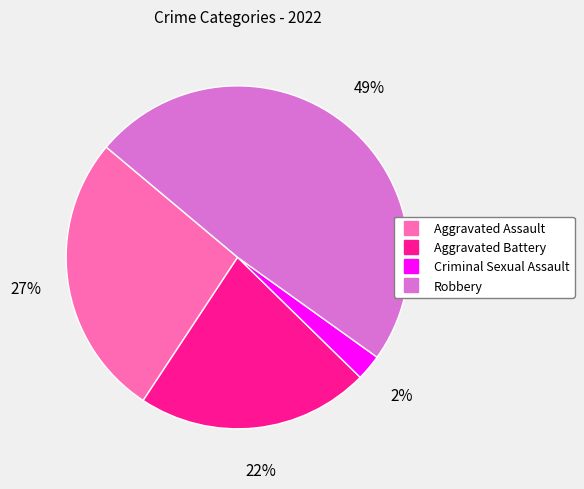

Does any single category account for the majority?

No